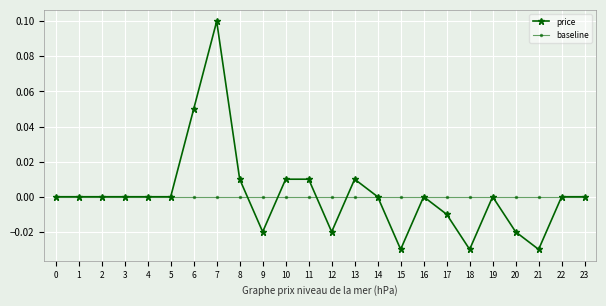

True or false: price has more than 2 interior local peaks.

True